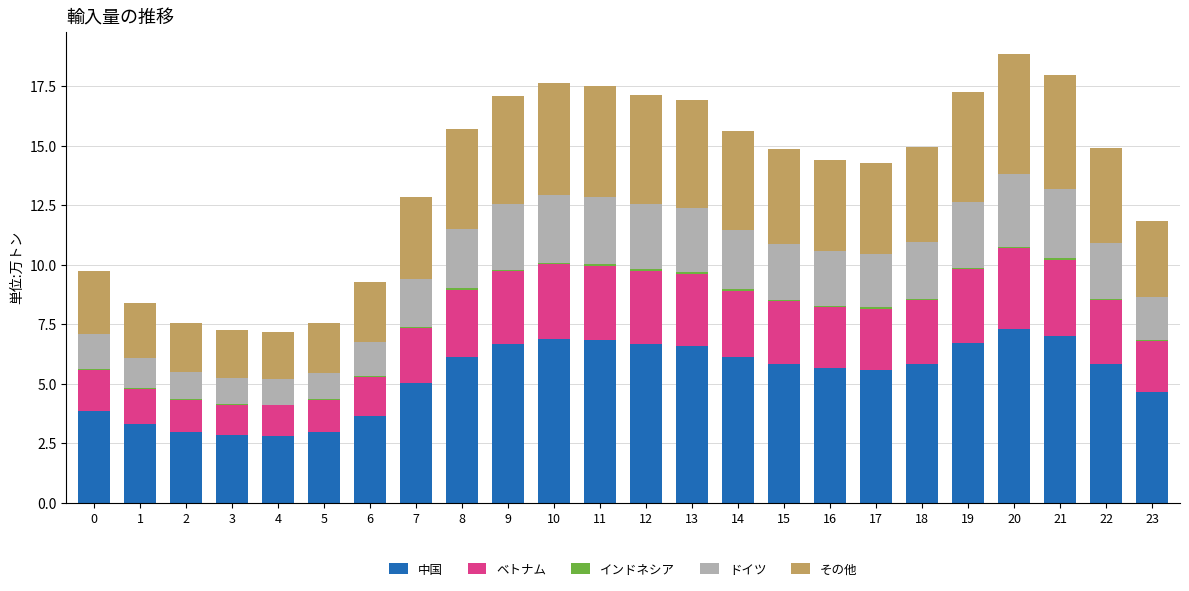

At which category is the sum across all series the highest?

20